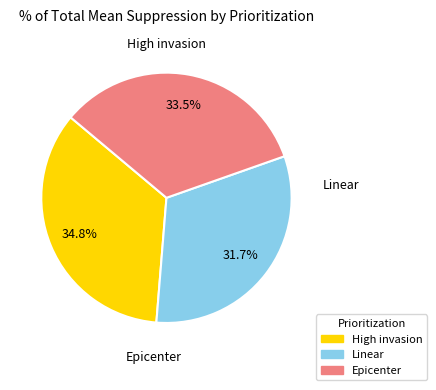

What is the largest slice in the pie chart?

High invasion